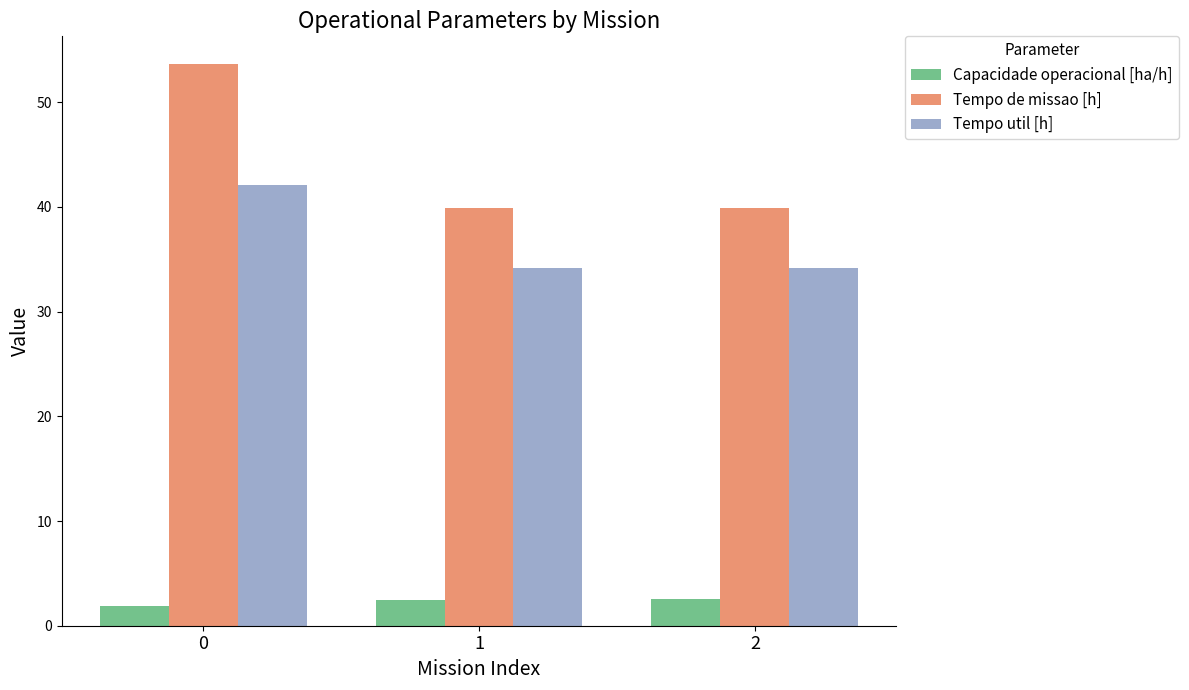

Read the Capacidade operacional [ha/h] value at 0.

1.9